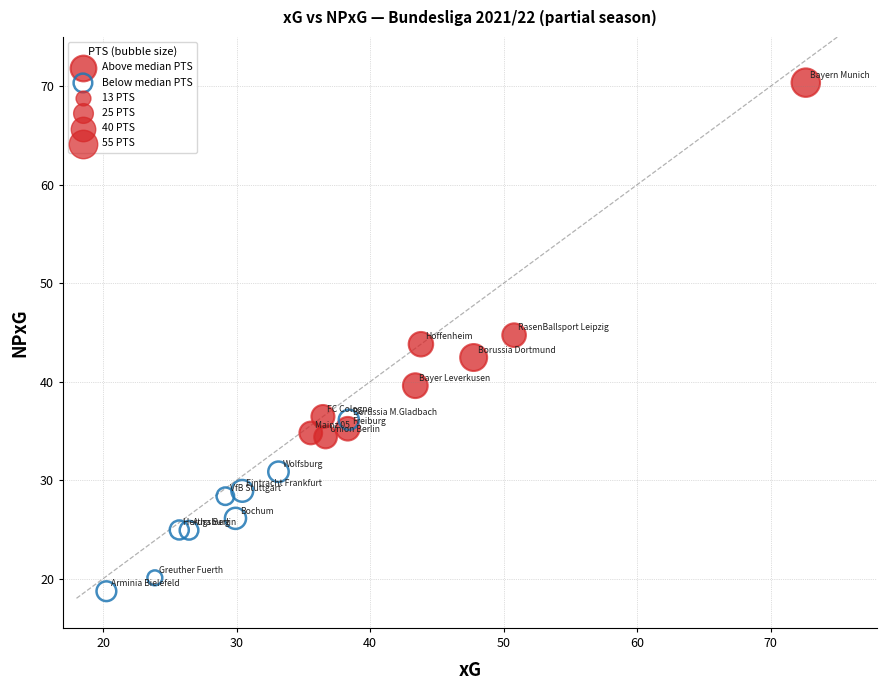

Which series has the widest spread of Y values?

Above median PTS